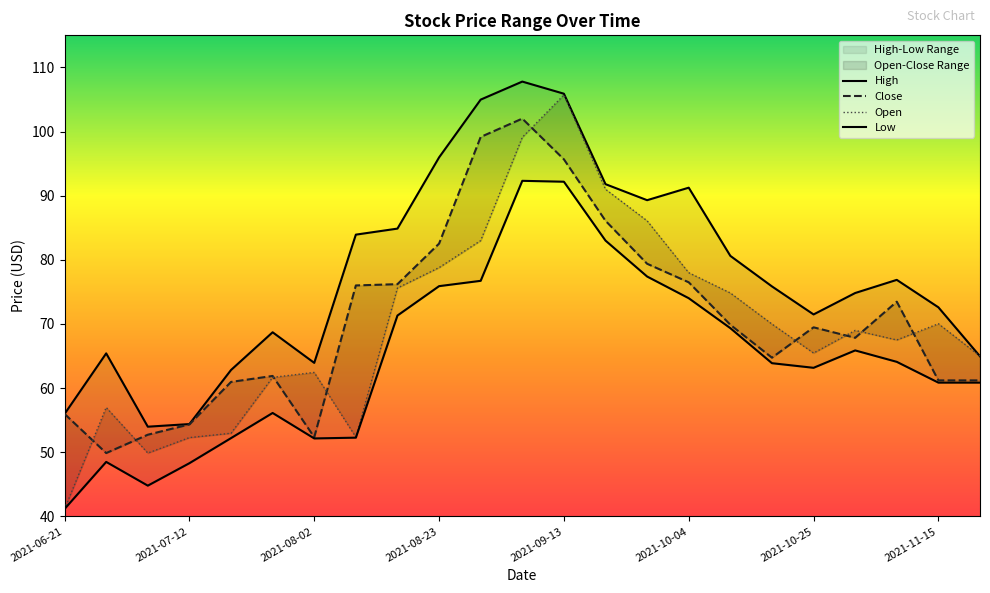

Between 2021-09-13 and 22, which series saw the biggest shift?

Open